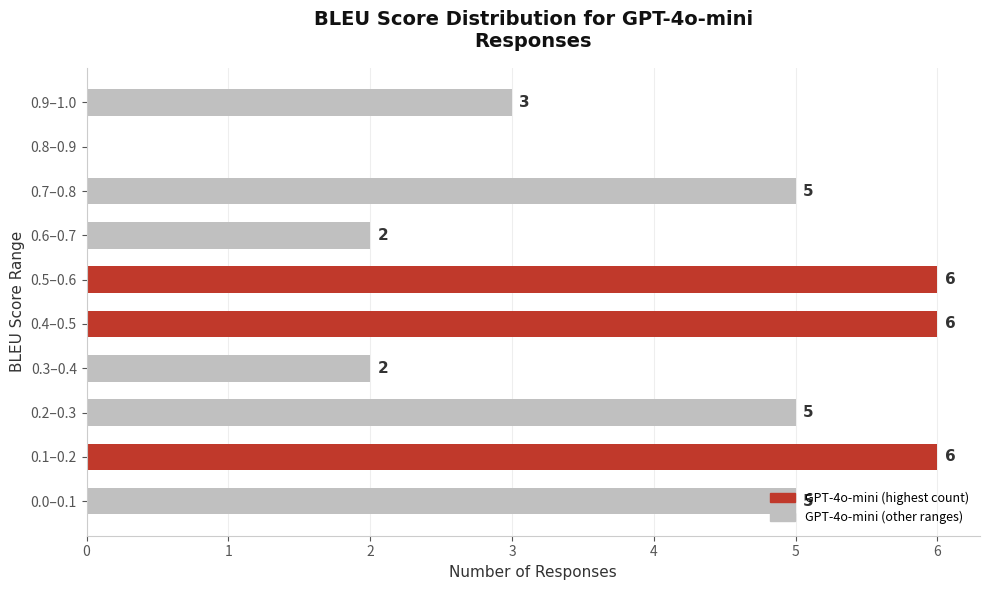

Is it true that the value at 0.9–1.0 is 3?

True